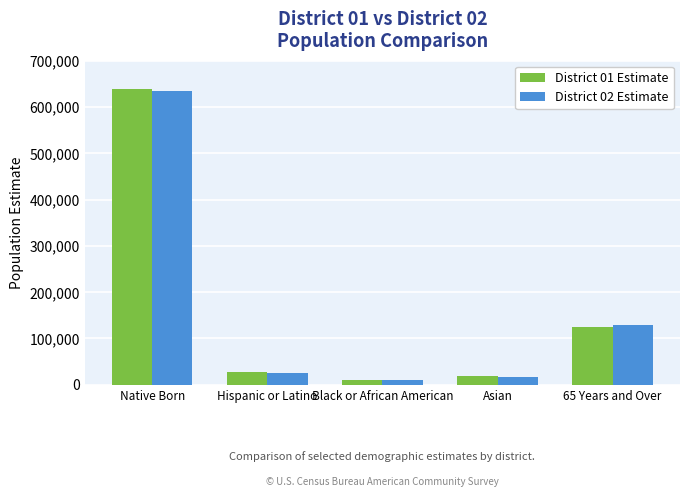

What is the label of the 4th bar from the right?

Hispanic or Latino